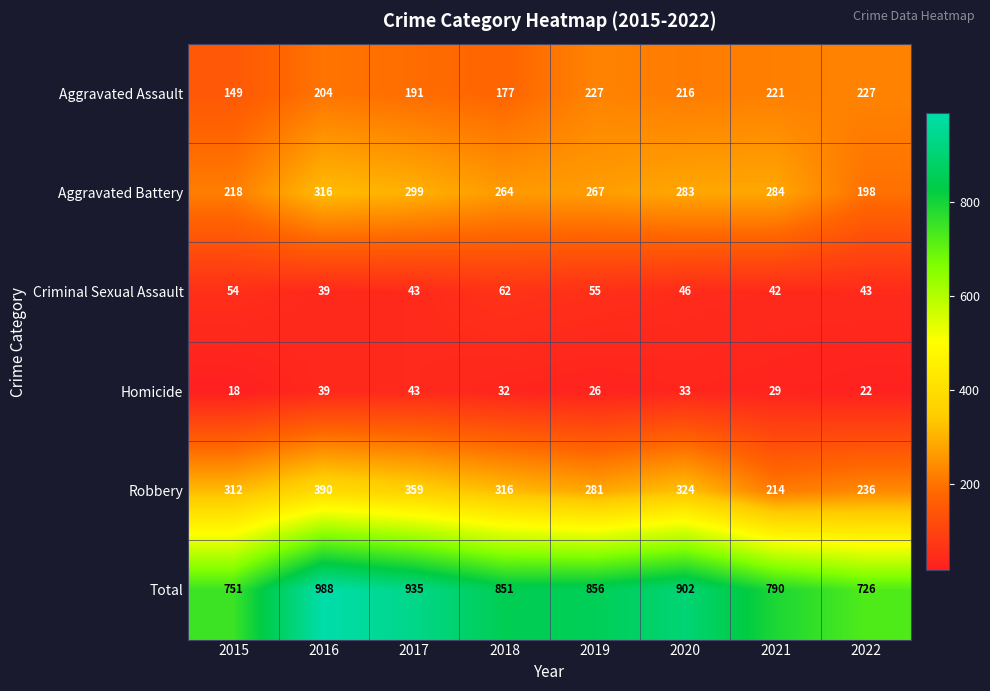

What is the difference between the Aggravated Assault values at 2022 and 2018?

50